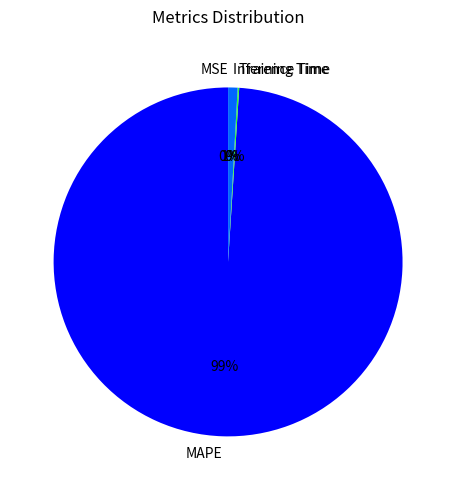

Does any single category account for the majority?

Yes